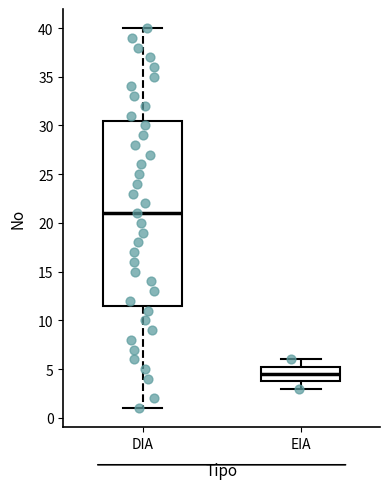

Which box's median line is the highest?

DIA